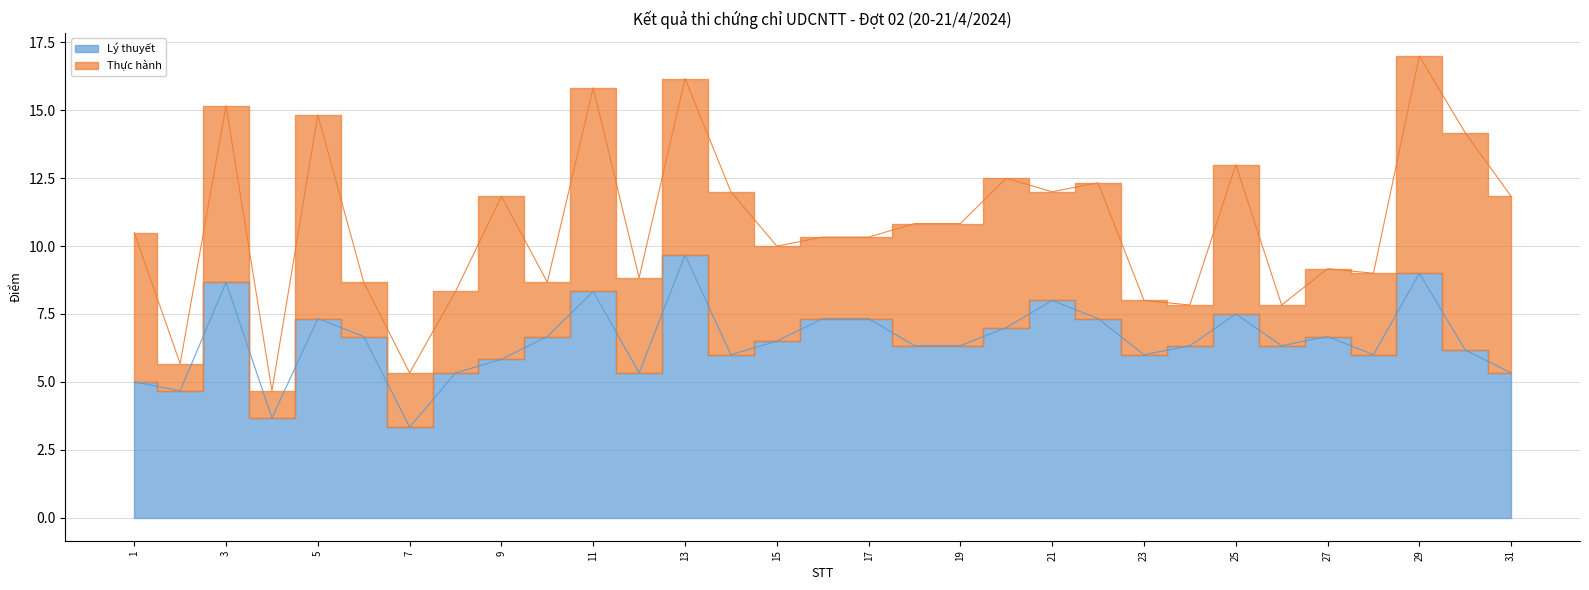

Which has a higher value, 21 or 28?

21